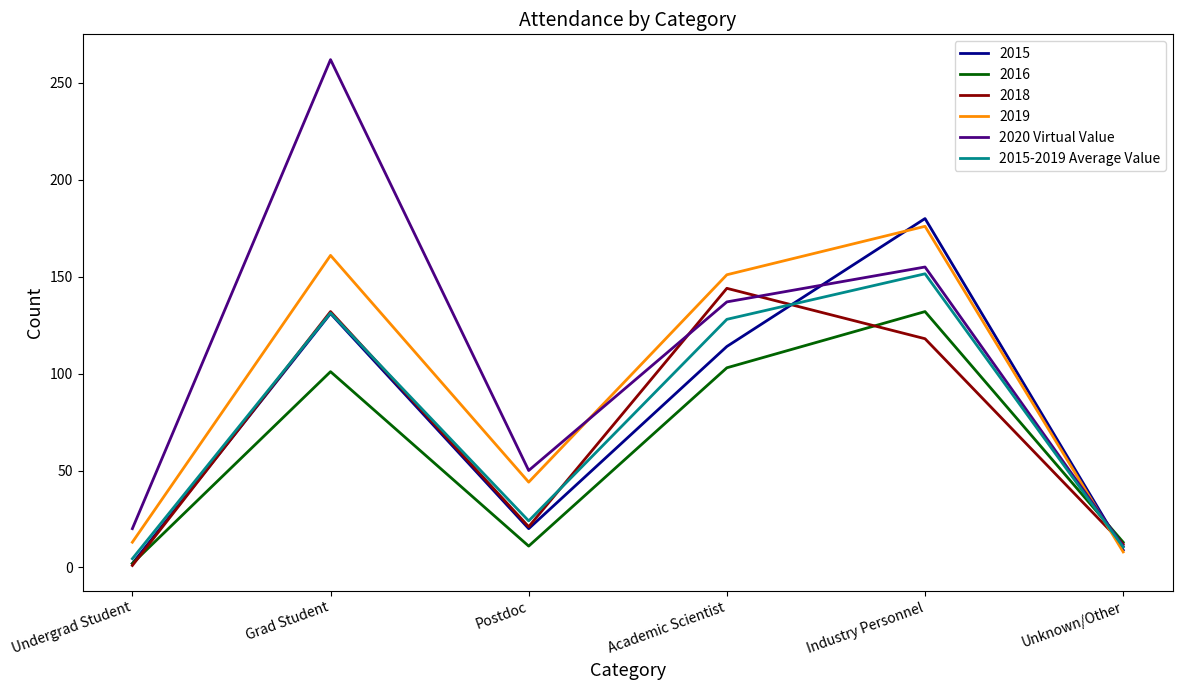

What is the sum of the 2015-2019 Average Value values at Unknown/Other and Academic Scientist?

138.5